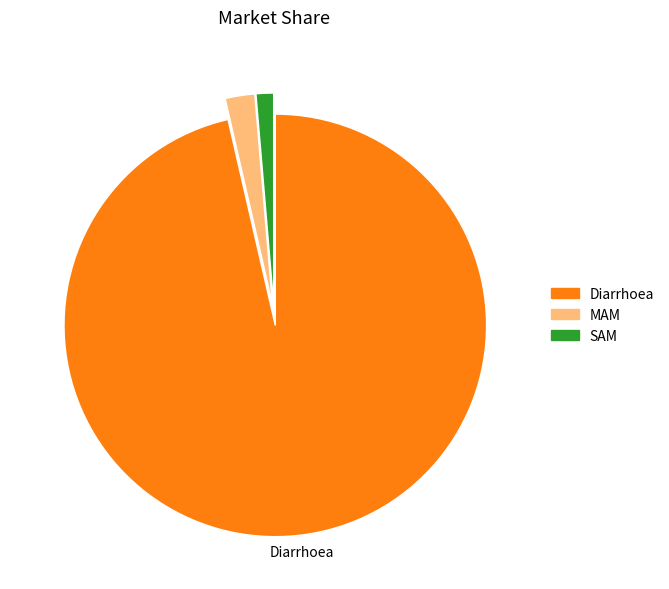

The MAM slice represents 13% of the pie. True or false?

False